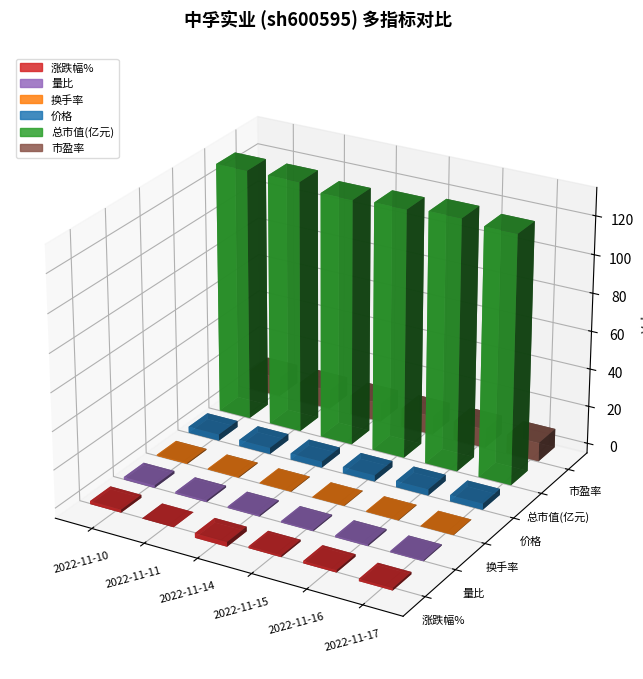

Is it true that 换手率 equals 1.0 at 2022-11-10?

False